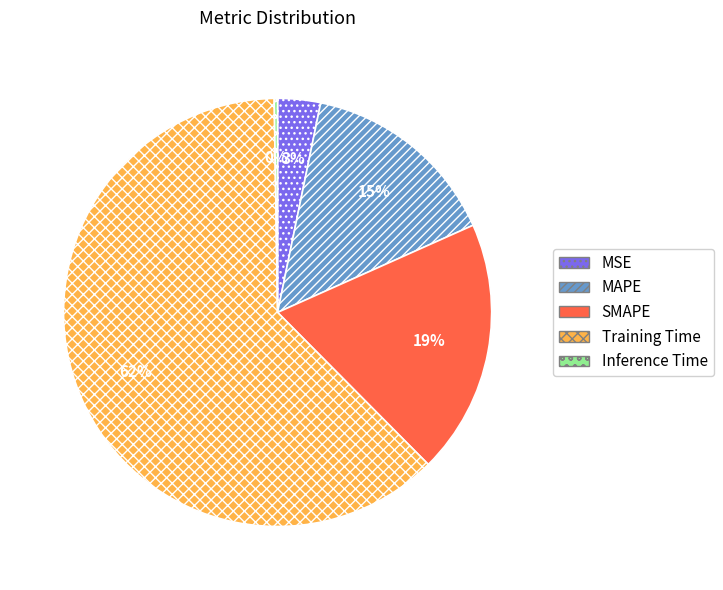

Do MSE and Training Time together represent more than half of the pie?

Yes